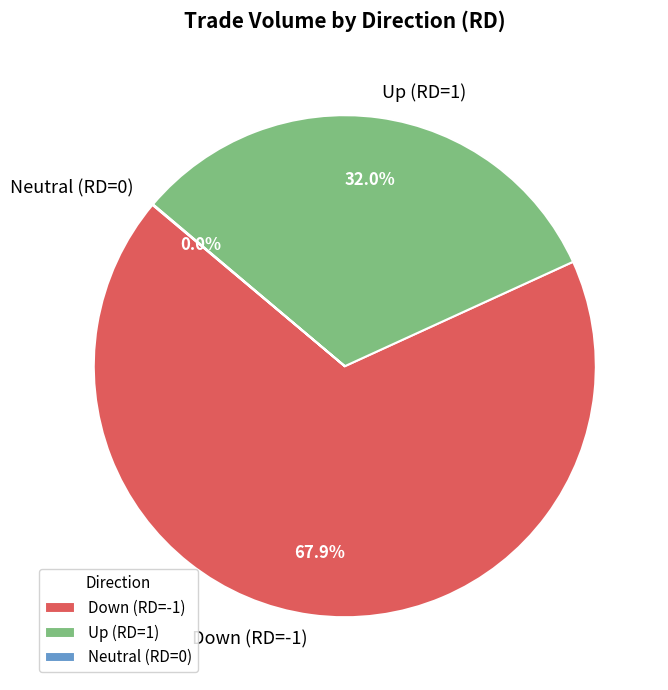

Does Down (RD=-1) account for over 50% of the chart?

Yes